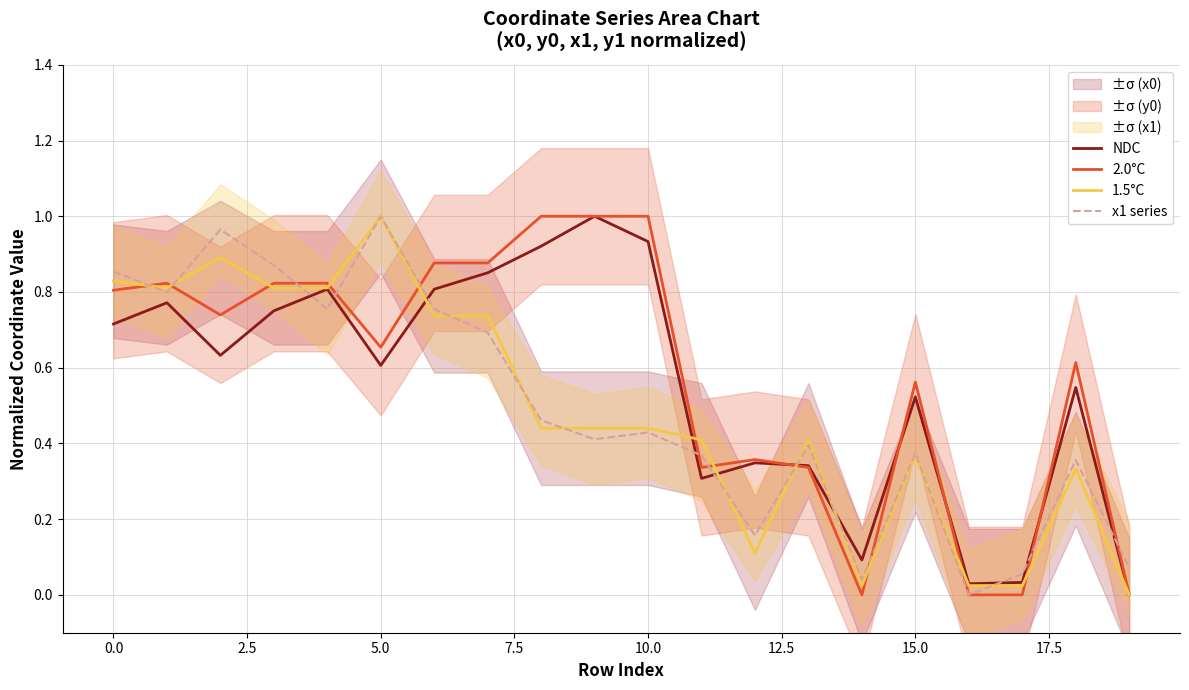

Reading left to right, what are all the values shown in this chart?

NDC: 0.7	0.8	0.6	0.8	0.8	0.6	0.8	0.9	0.9	1.0	0.9	0.3	0.3	0.3	0.1	0.5	0.0	0.0	0.5	0.0
2.0°C: 0.8	0.8	0.7	0.8	0.8	0.7	0.9	0.9	1.0	1.0	1.0	0.3	0.4	0.3	0.0	0.6	0.0	0.0	0.6	0.0
1.5°C: 0.8	0.8	0.9	0.8	0.8	1.0	0.7	0.7	0.4	0.4	0.4	0.4	0.1	0.4	0.0	0.4	0.0	0.0	0.3	0.0
x1 series: 0.9	0.8	1.0	0.9	0.8	1.0	0.8	0.7	0.5	0.4	0.4	0.4	0.2	0.4	0.0	0.4	0.0	0.1	0.4	0.1